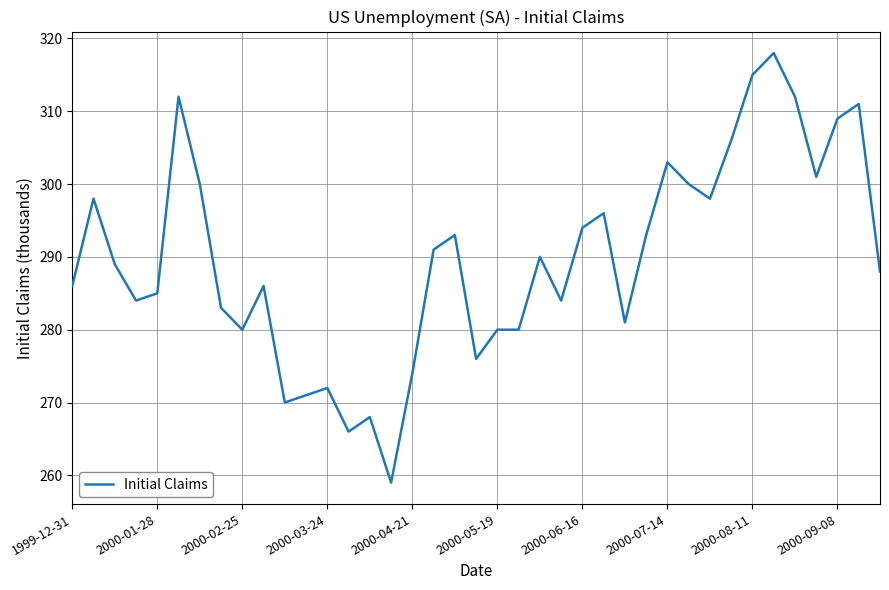

What is the difference between the maximum and minimum values?

59